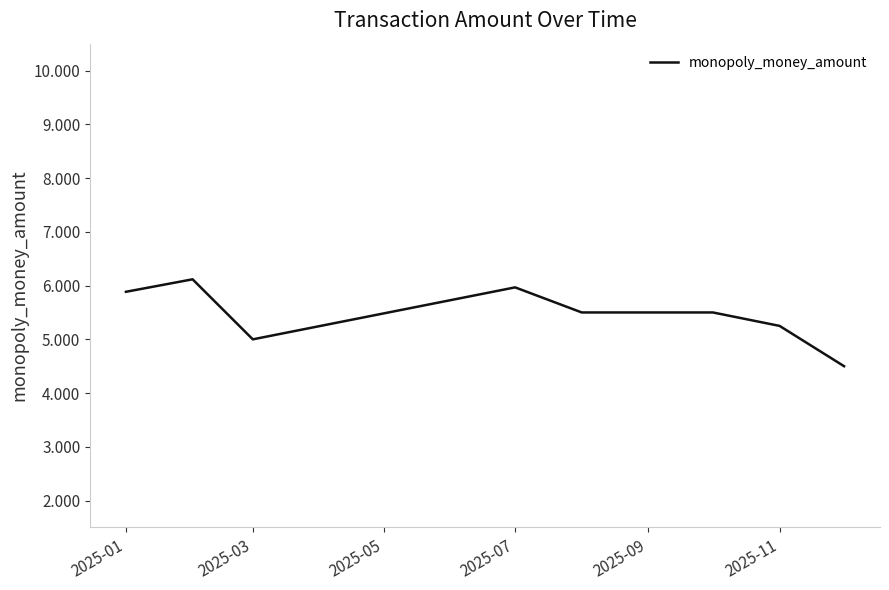

What is the maximum value shown in the chart?

6.1